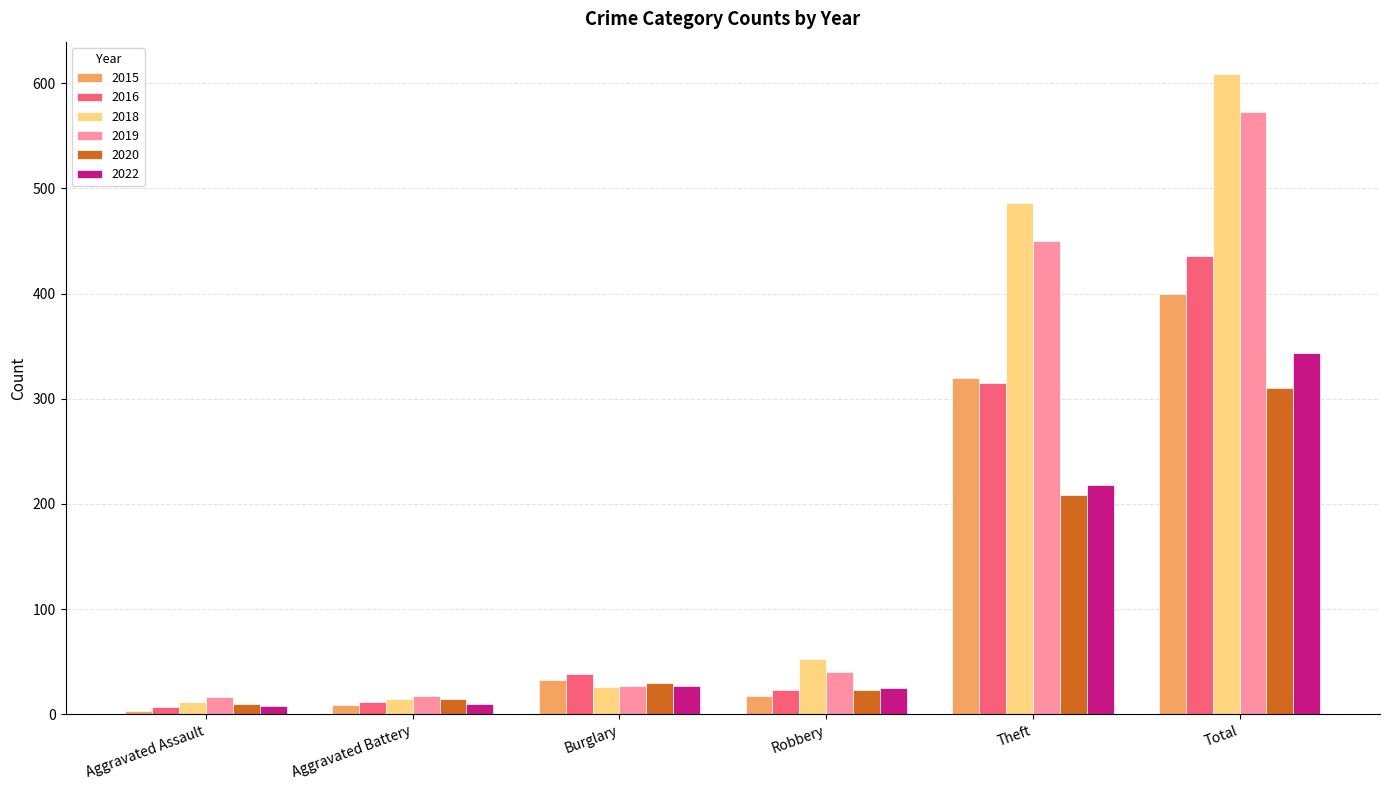

Is the value of 2016 at Robbery greater than the value of 2018 at Theft?

No